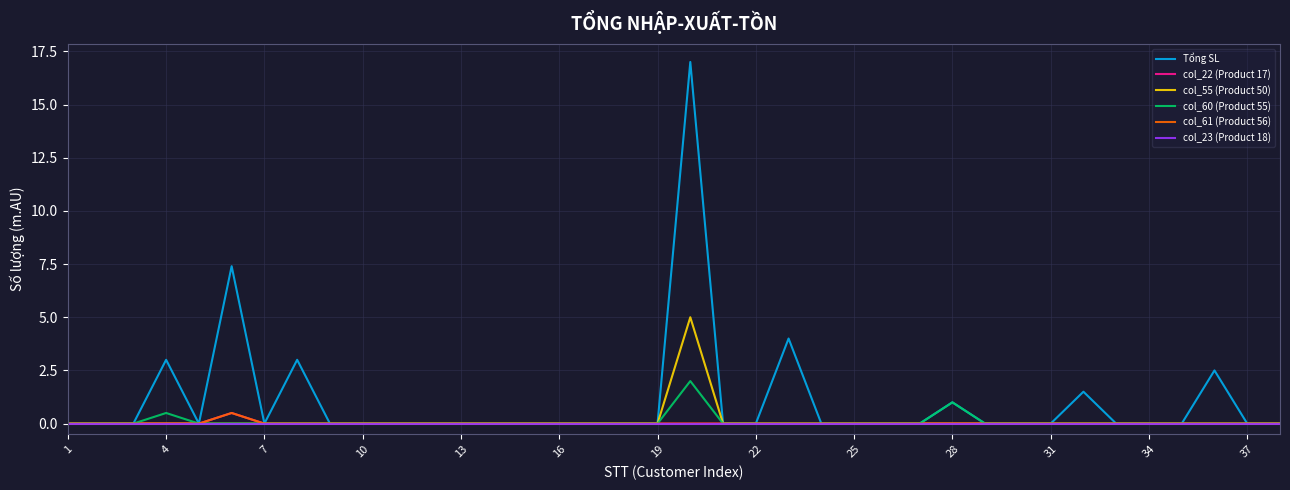

Is this an area chart (filled region under the line)?

No